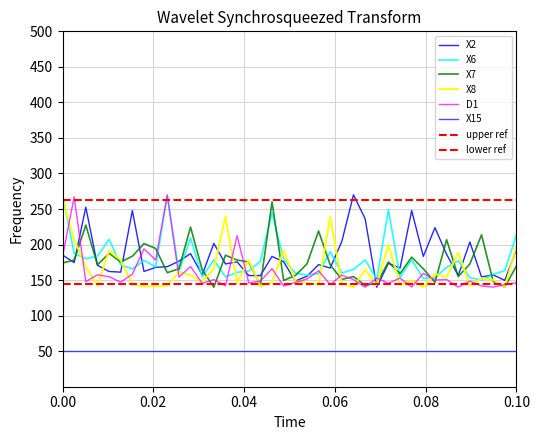

Is it true that D1 equals 89.6 at 0.10?

False